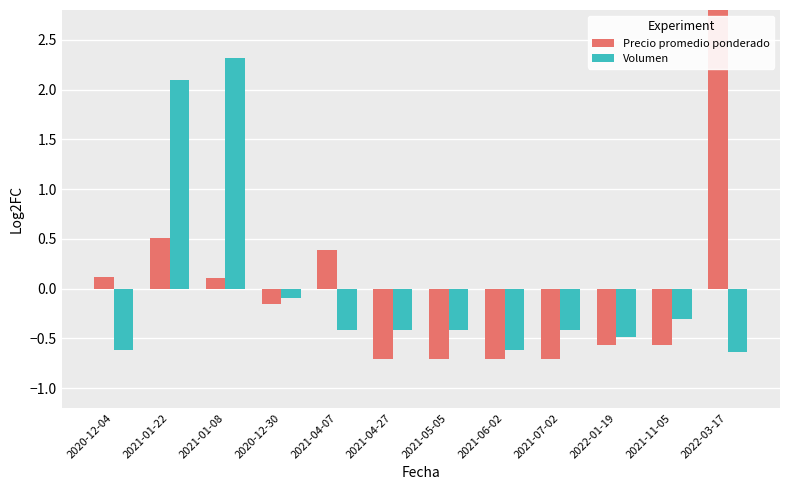

Reading left to right, what are all the values shown in this chart?

Precio promedio ponderado: 2020-12-04=0.1	2021-01-22=0.5	2021-01-08=0.1	2020-12-30=-0.2	2021-04-07=0.4	2021-04-27=-0.7	2021-05-05=-0.7	2021-06-02=-0.7	2021-07-02=-0.7	2022-01-19=-0.6	2021-11-05=-0.6	2022-03-17=3.0
Volumen: 2020-12-04=-0.6	2021-01-22=2.1	2021-01-08=2.3	2020-12-30=-0.1	2021-04-07=-0.4	2021-04-27=-0.4	2021-05-05=-0.4	2021-06-02=-0.6	2021-07-02=-0.4	2022-01-19=-0.5	2021-11-05=-0.3	2022-03-17=-0.6